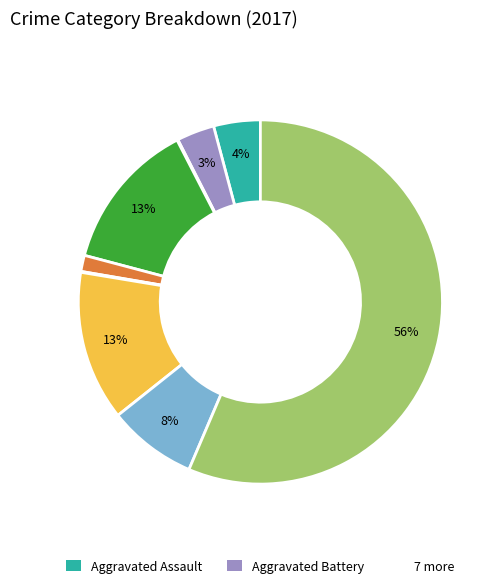

Is there a majority slice in this chart?

Yes